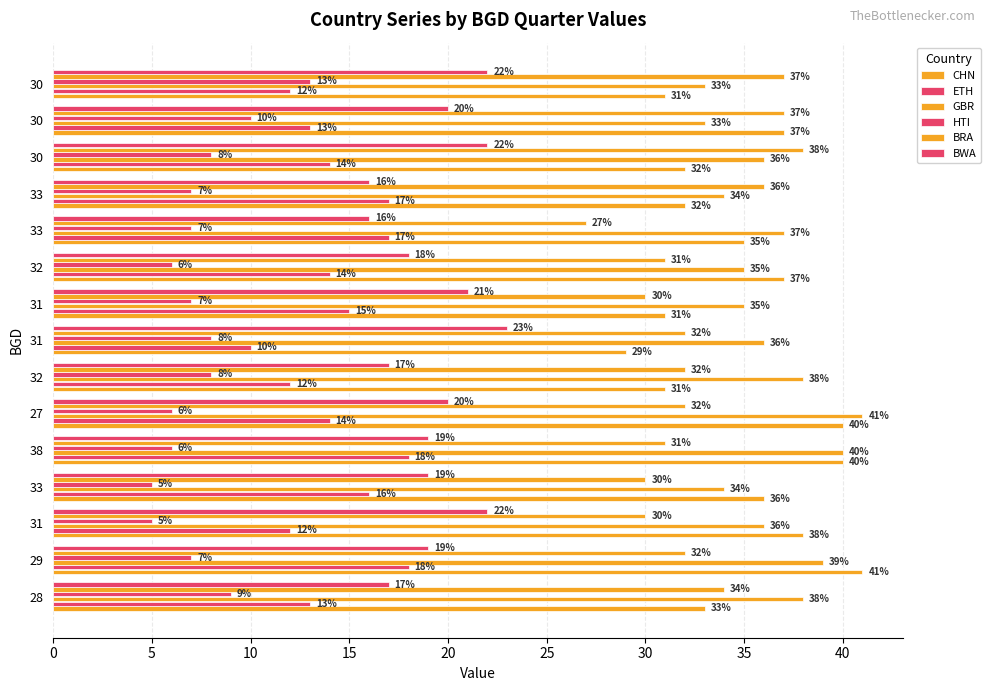

Count the number of categories in the chart.

15